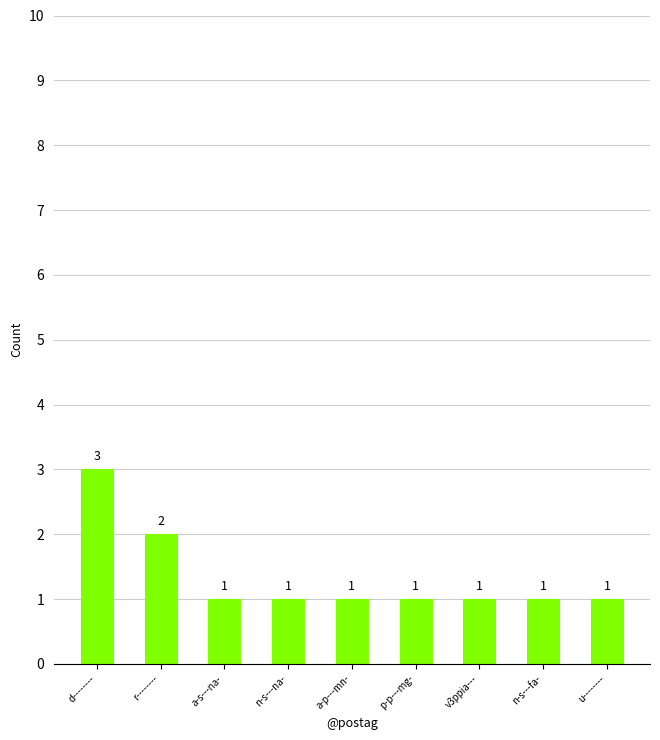

Reading right to left, list all the values displayed in this chart.

u--------=1	n-s---fa-=1	v3ppia---=1	p-p---mg-=1	a-p---mn-=1	n-s---na-=1	a-s---na-=1	r--------=2	d--------=3